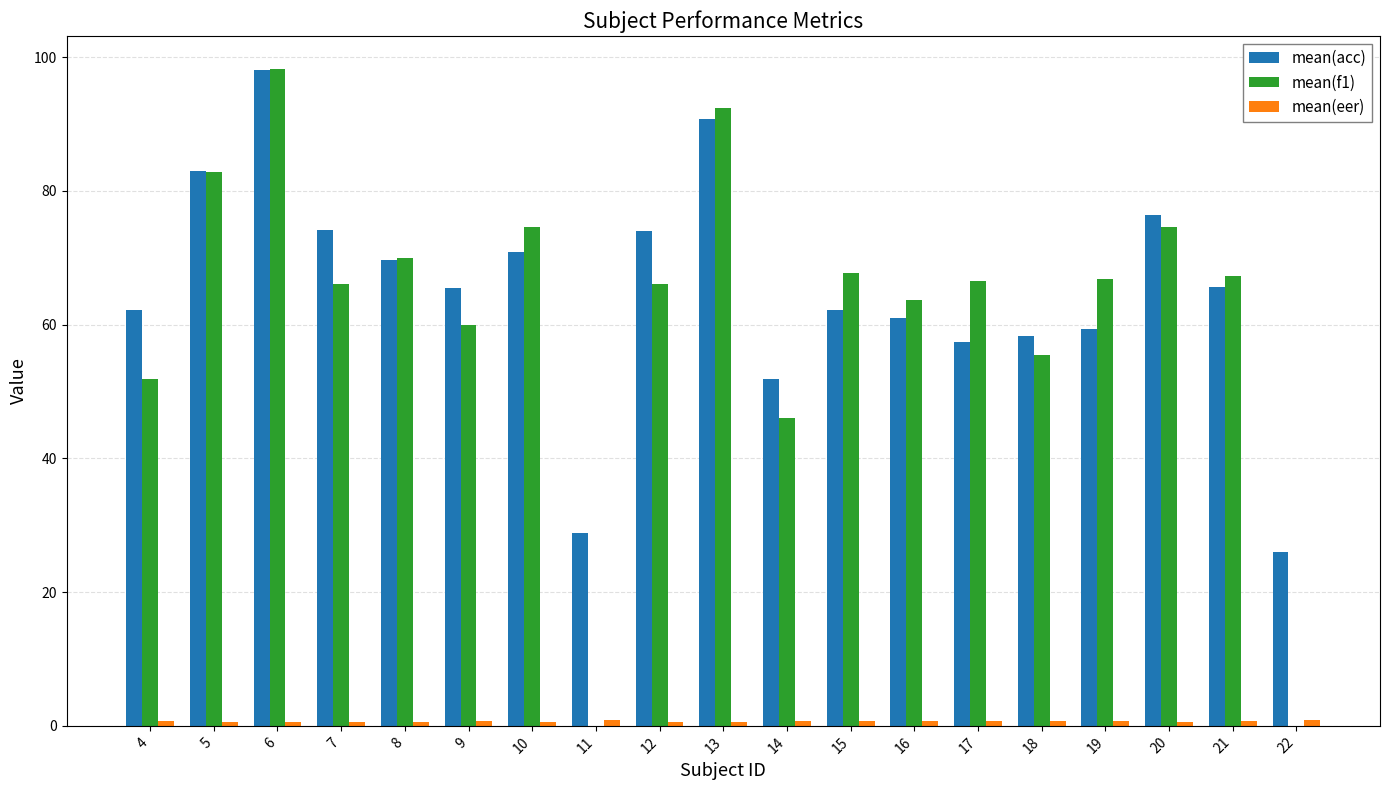

Are the bars grouped side by side (vs. stacked)?

Yes